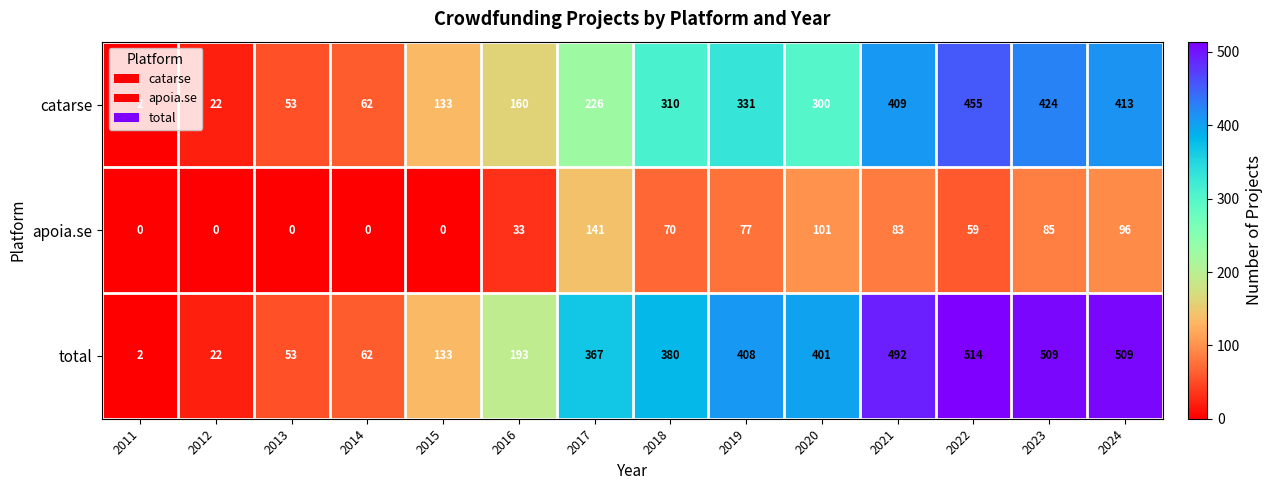

Count the number of categories in the chart.

14